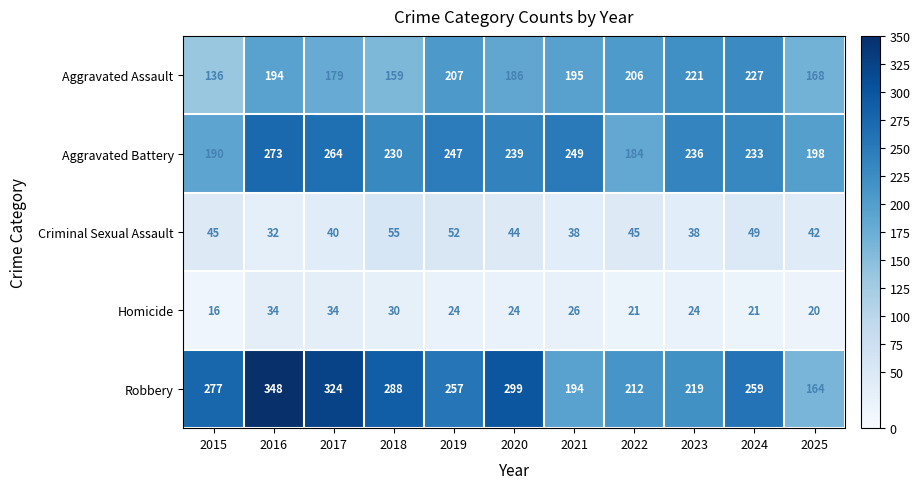

At which label does Criminal Sexual Assault first exceed 44?

2015